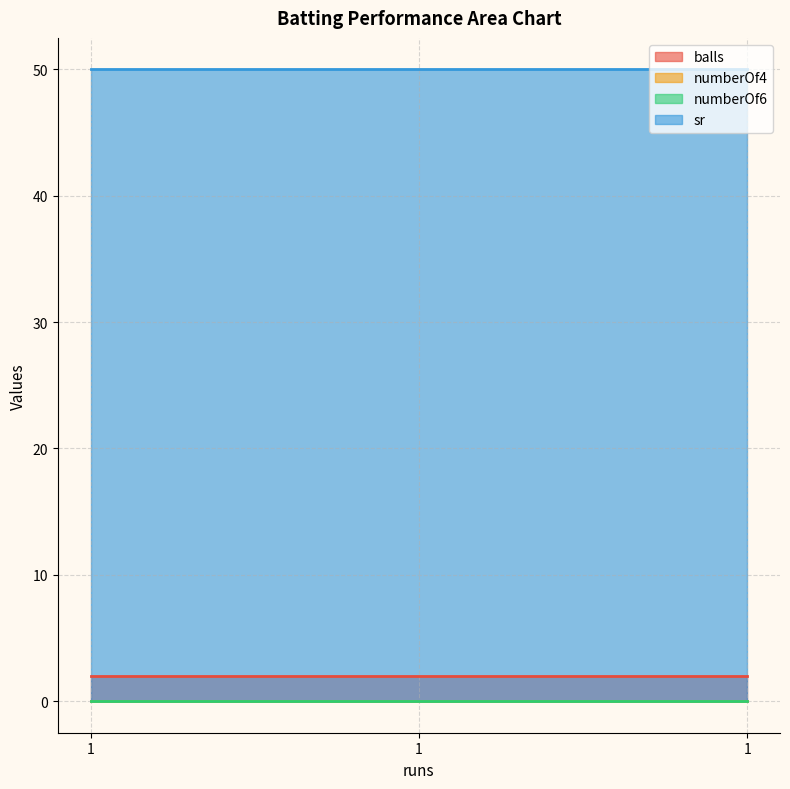

How many data points does each series have?

3